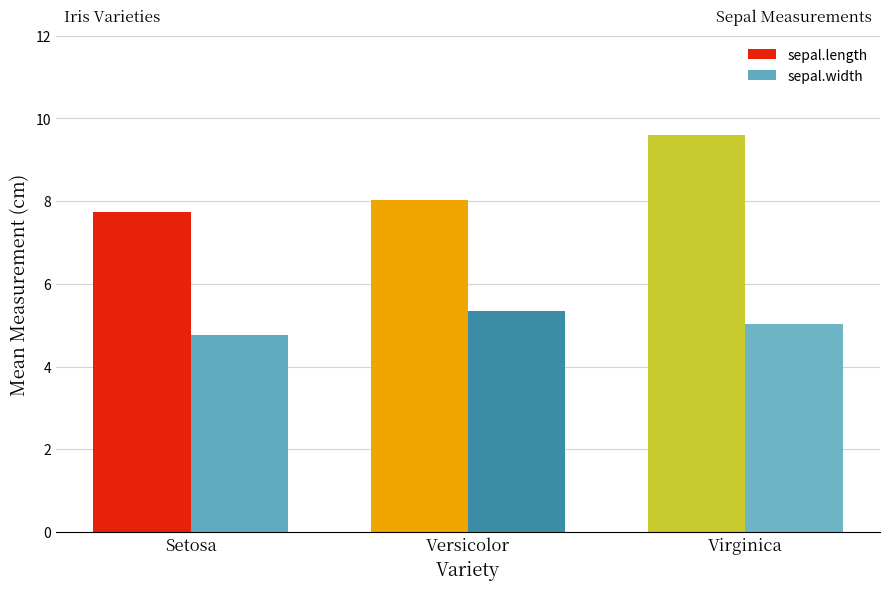

Reading left to right, what are all the values shown in this chart?

sepal.length: 7.7	8.0	9.6
sepal.width: 4.8	5.3	5.0